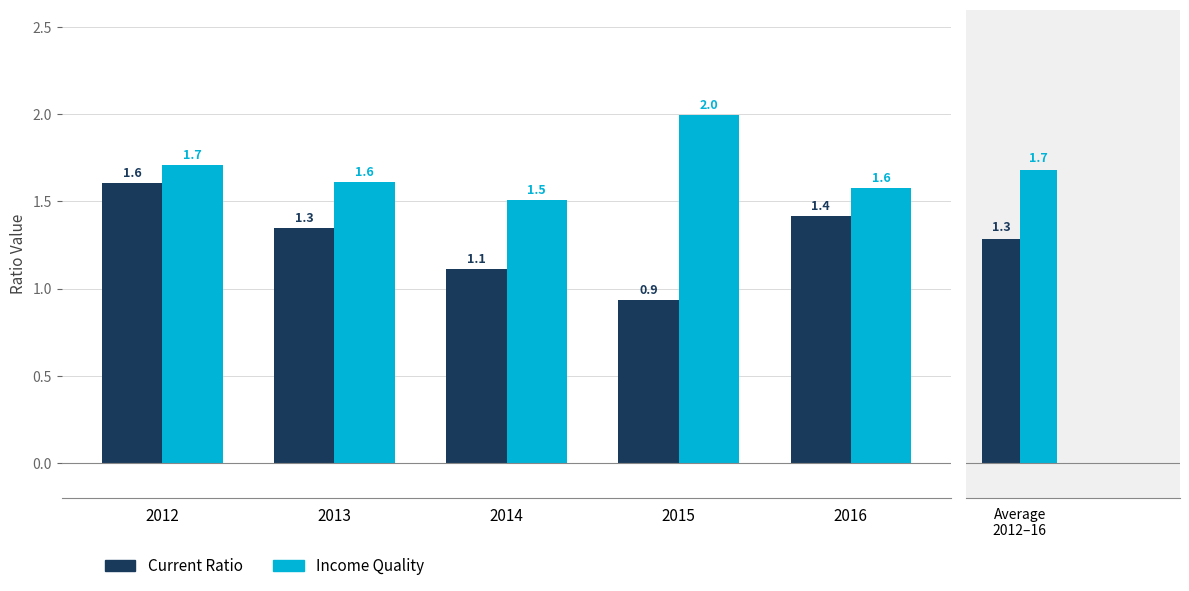

What is the sum of the Income Quality values at 2012 and 2015?

3.7